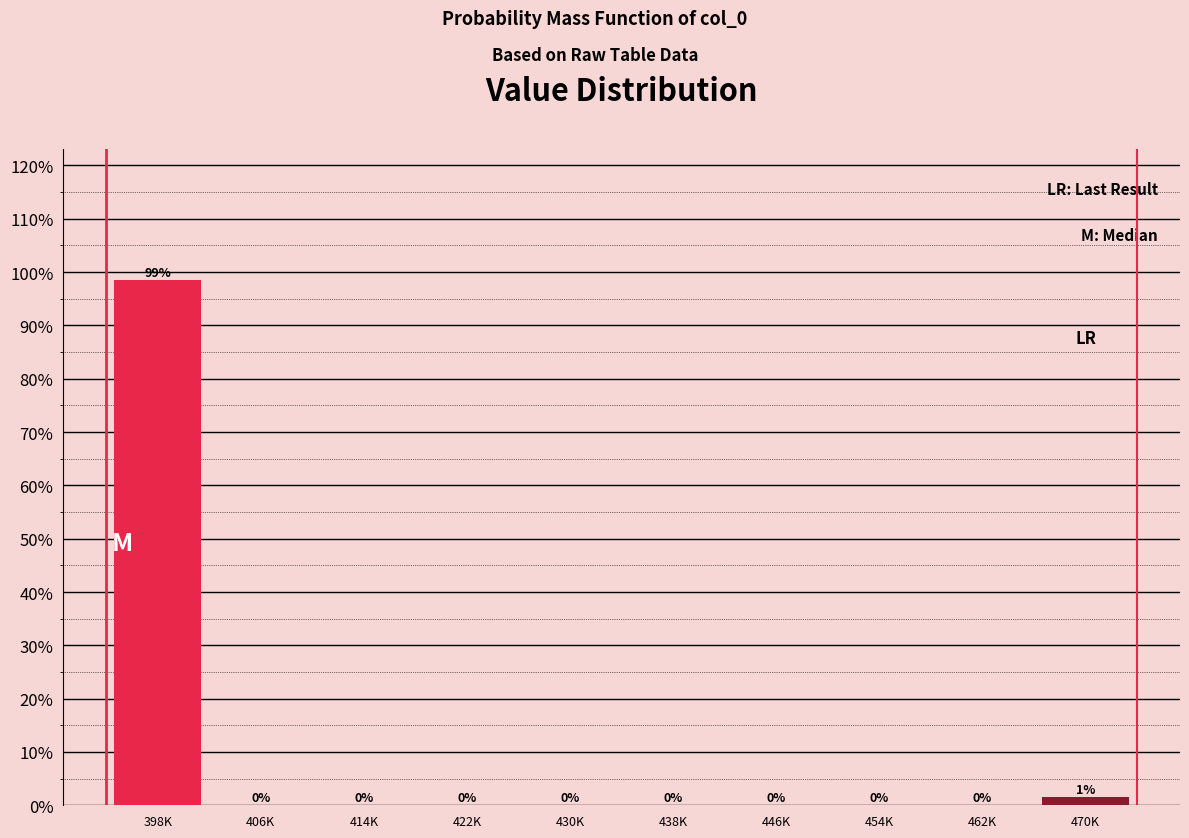

Are the bars horizontal?

No